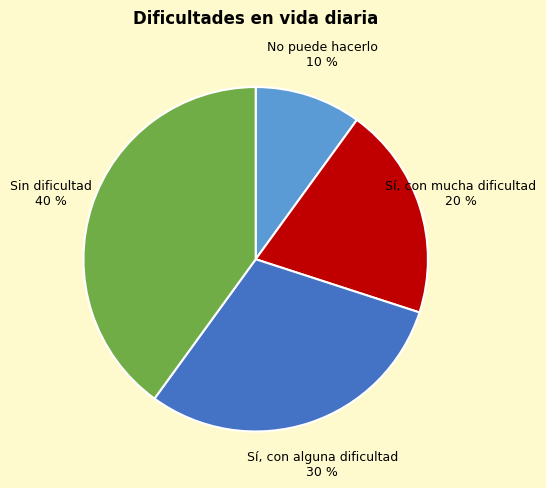

What percentage is the Sí, con alguna dificultad slice, to the nearest percent?

30%